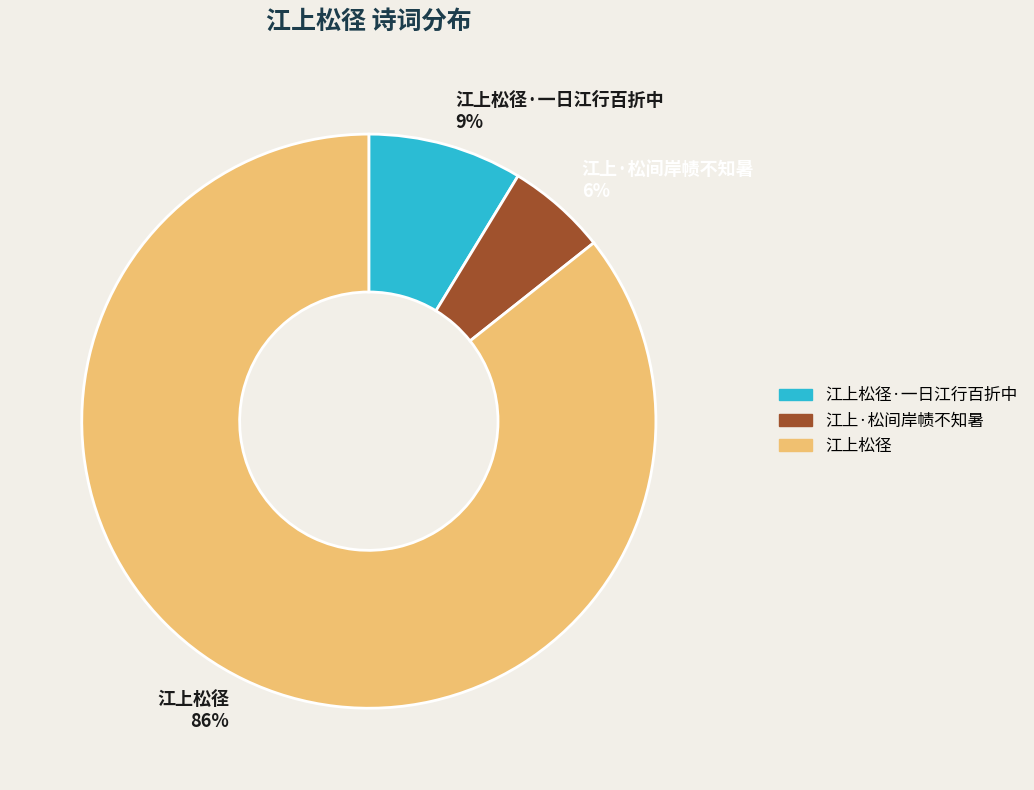

Count the number of slices in the pie.

3